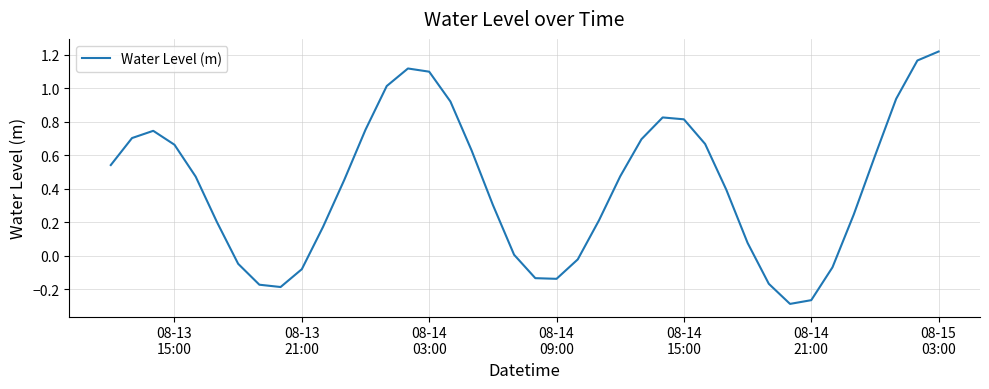

What is the difference between the maximum and minimum values?

1.5